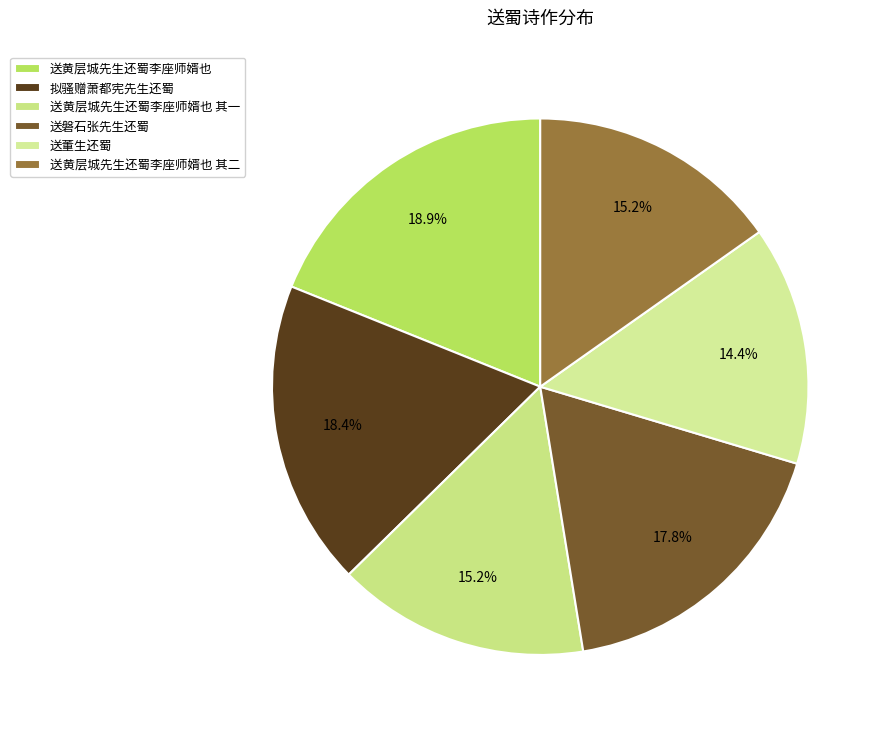

Approximately how many times larger is the value at 送黄层城先生还蜀李座师婿也 其二 compared to 送黄层城先生还蜀李座师婿也?

0.8